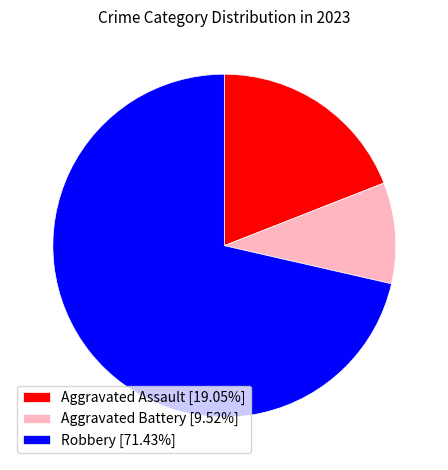

Combined, do Aggravated Battery [9.52%] and Aggravated Assault [19.05%] account for over 50%?

No